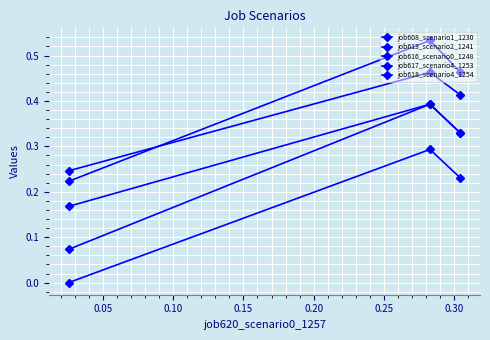

What is the highest value of the job613_scenario2_1241 series?

0.4